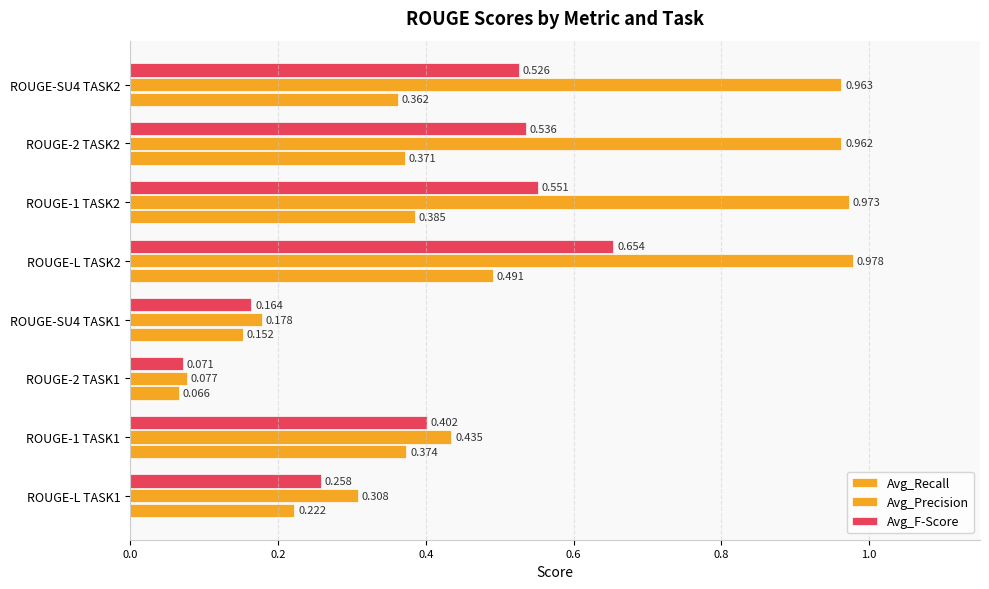

How many categories are shown in the chart?

8